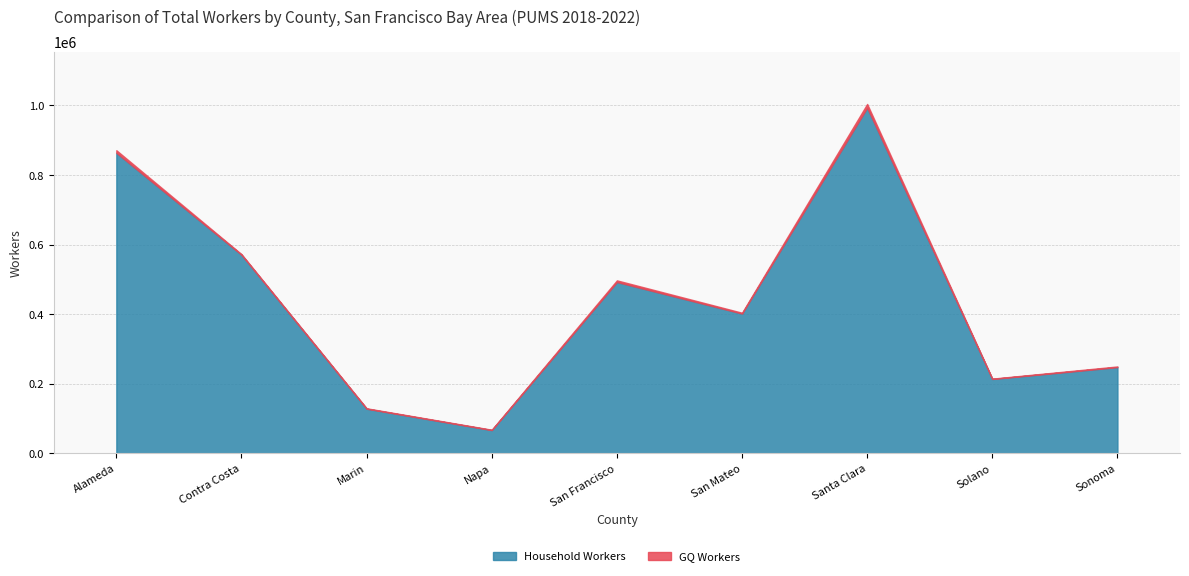

True or false: Household Workers has more than 2 interior local peaks.

False